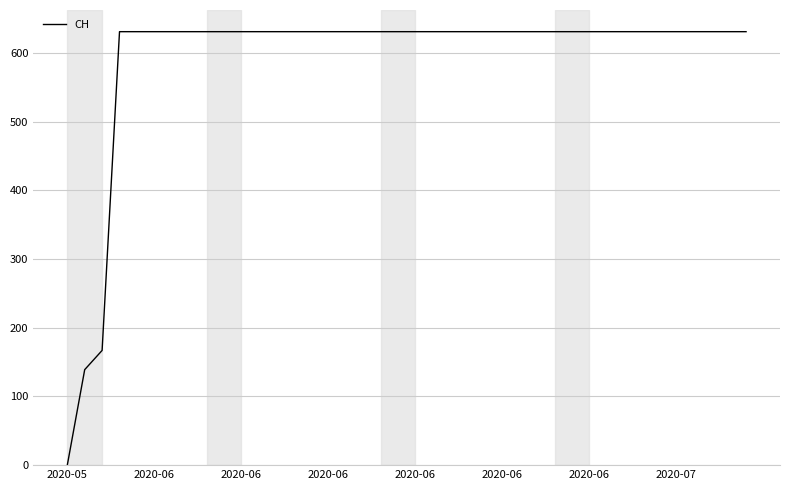

What is the maximum value shown in the chart?

631